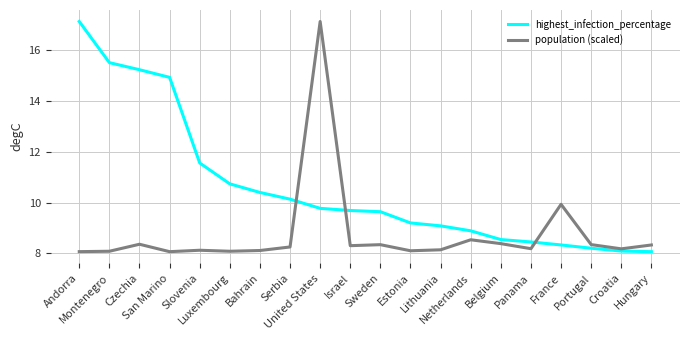

At which category is the sum across all series the highest?

United States